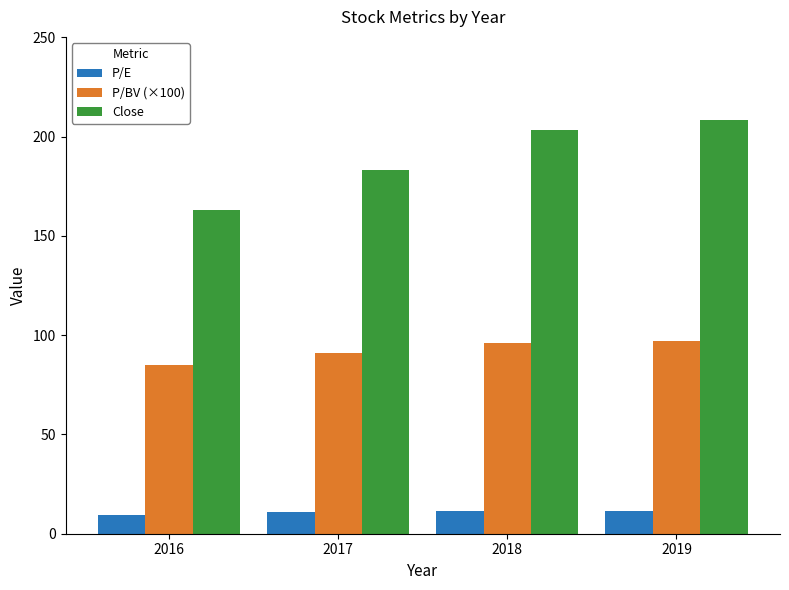

How many data points in P/E are less than 11?

2